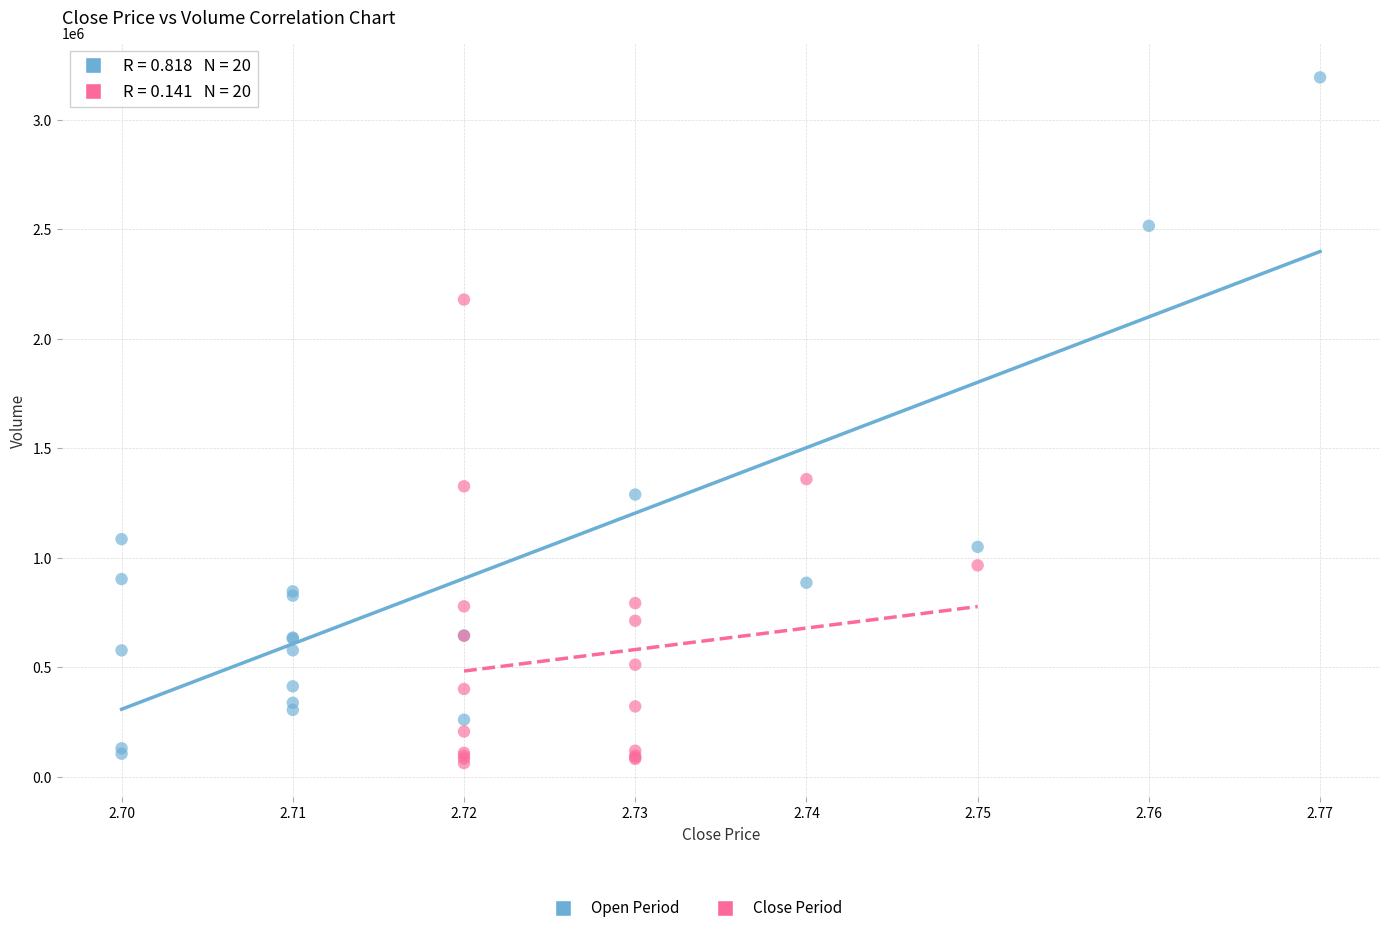

Which series has the largest Y range (max minus min)?

Open Period